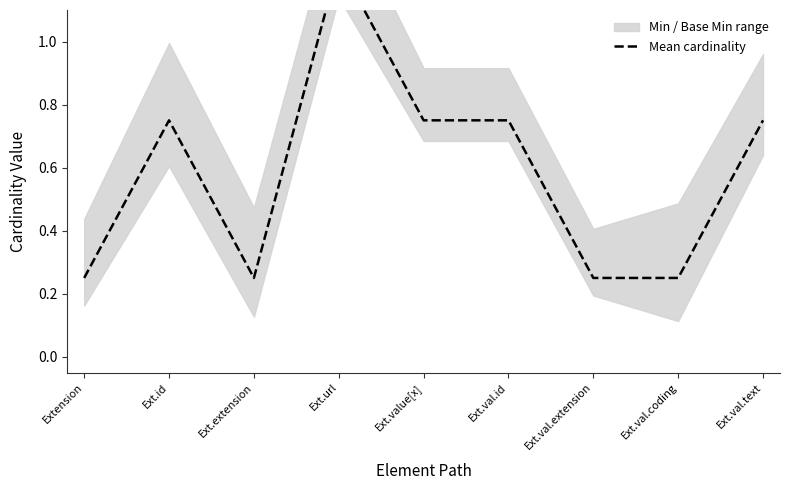

How many points are lower than both their immediate neighbors (excluding endpoints)?

1